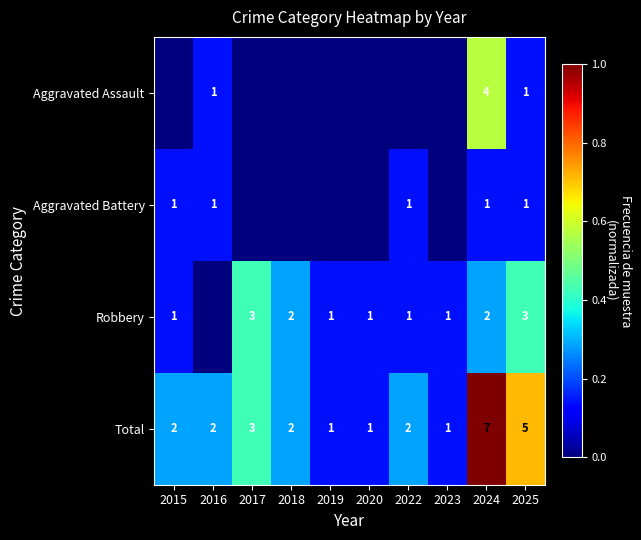

Rank the series at 2024 from lowest to highest value.

Aggravated Battery, Robbery, Aggravated Assault, Total